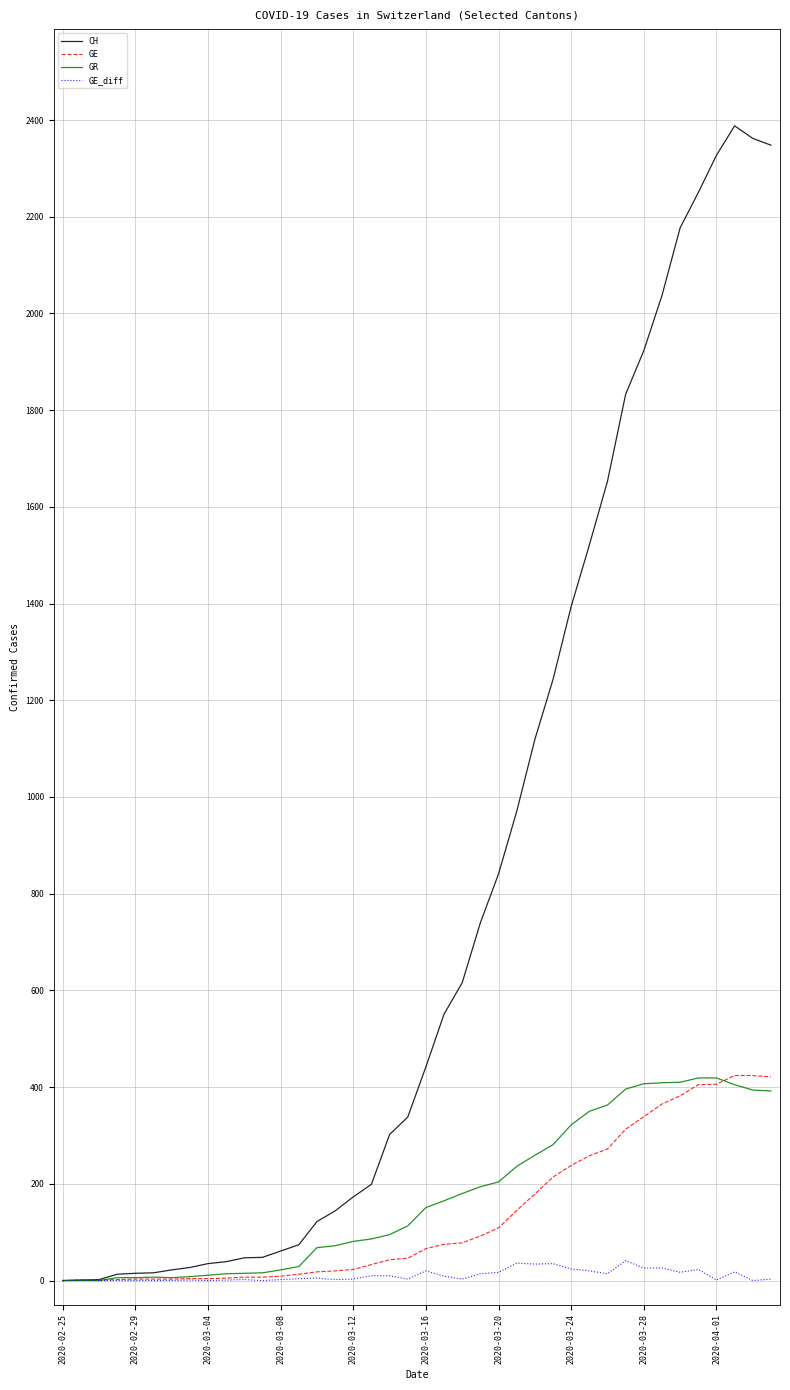

Which series has the widest spread of values?

CH